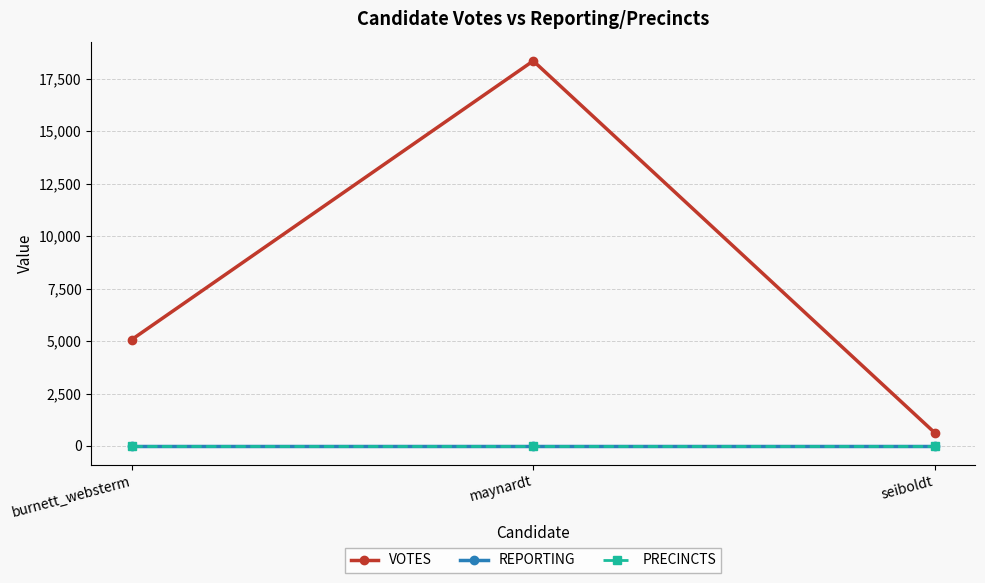

True or false: VOTES has a value of 18349 at maynardt.

True